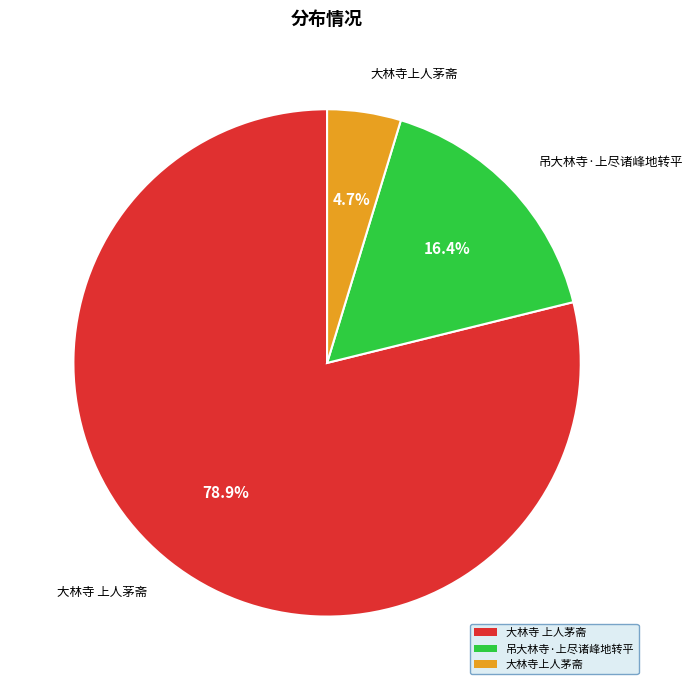

True or false: 吊大林寺·上尽诸峰地转平 accounts for 11% of the total.

False